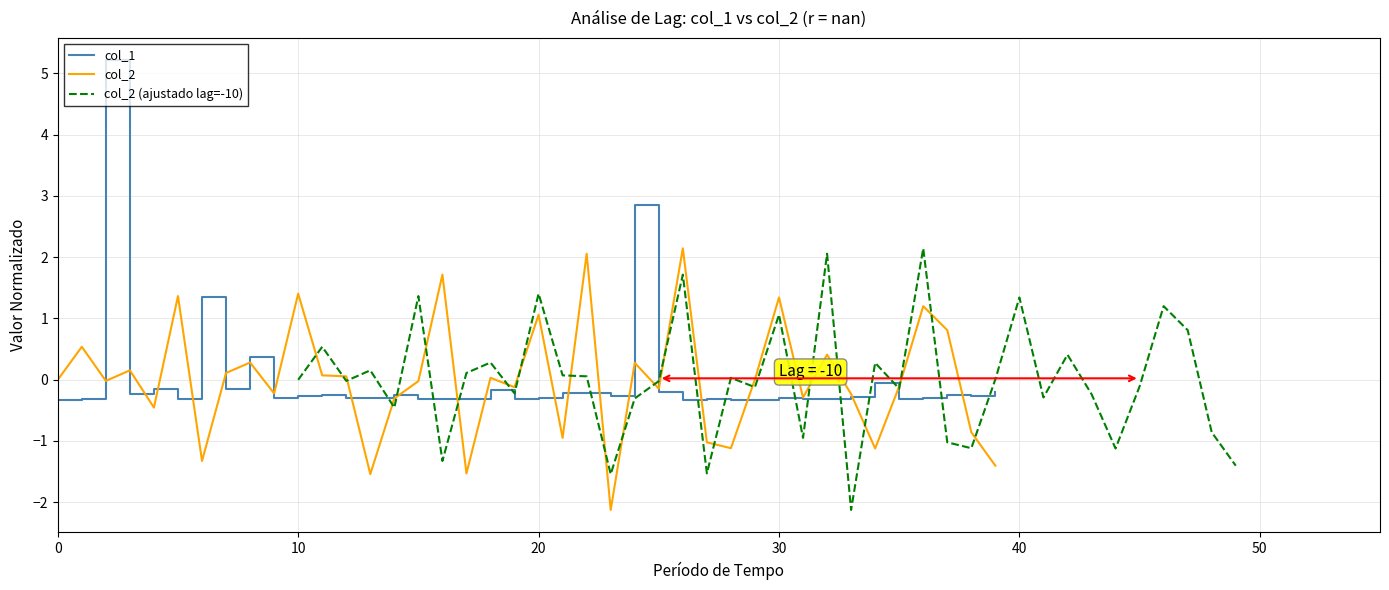

What is the sum of the col_1 values at 21 and 33?

-0.5